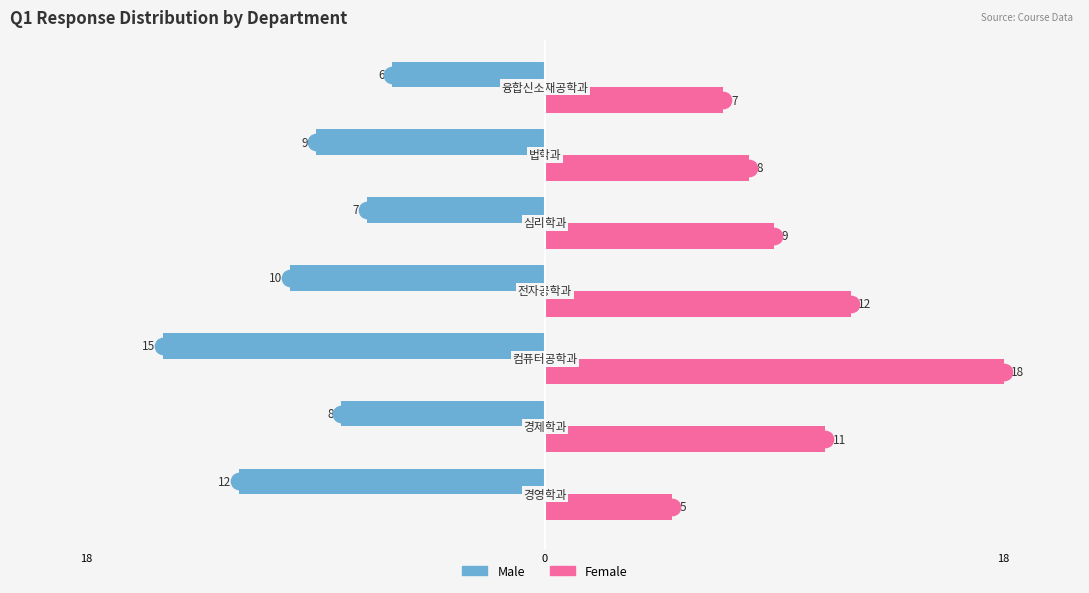

Reading left to right, extract all data points from this chart.

Male: -12	-8	-15	-10	-7	-9	-6
Female: 5	11	18	12	9	8	7